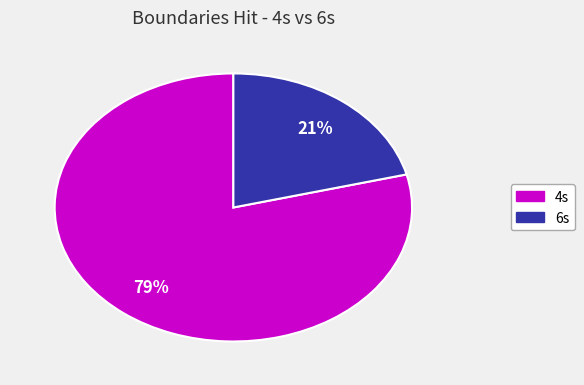

To the nearest percent, what is the difference between the largest and smallest slice percentages?

58%